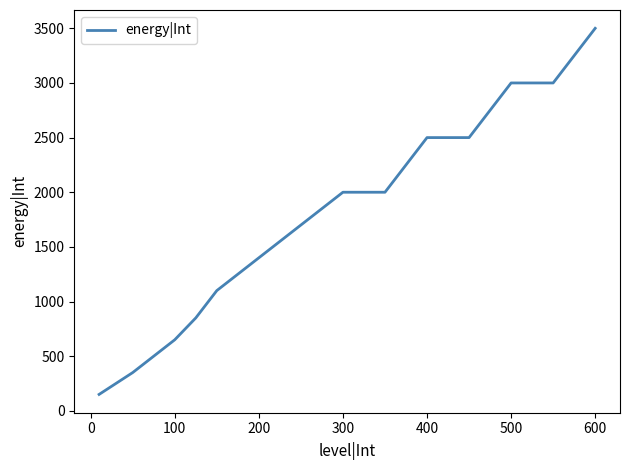

What is the greatest value displayed?

3500